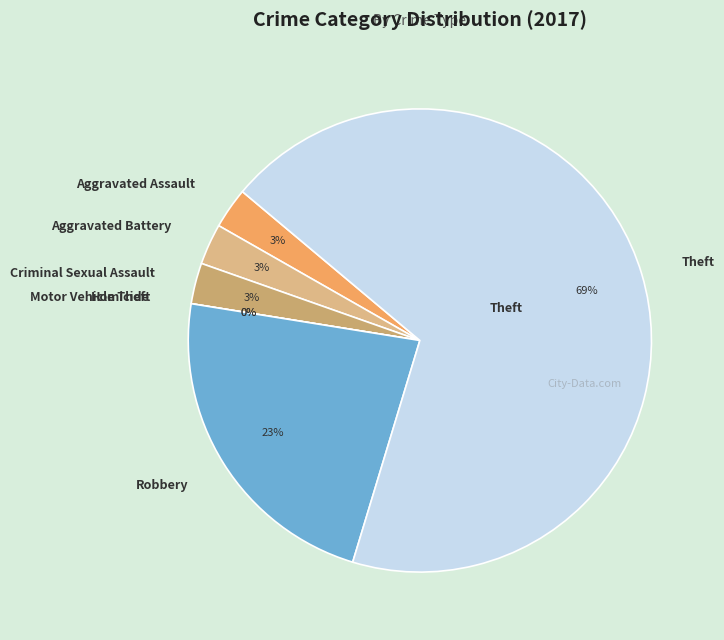

Rank the categories by value from lowest to highest.

Homicide, Motor Vehicle Theft, Aggravated Assault, Aggravated Battery, Criminal Sexual Assault, Robbery, Theft